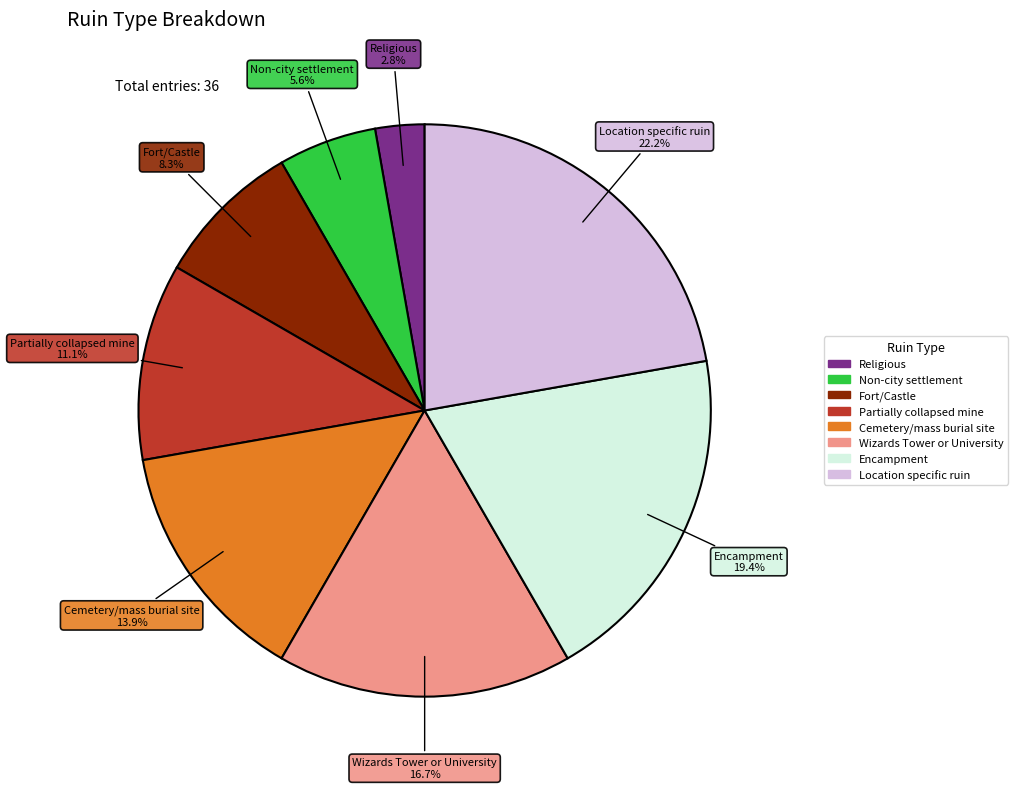

Is it true that Partially collapsed mine is 11% of the pie?

True